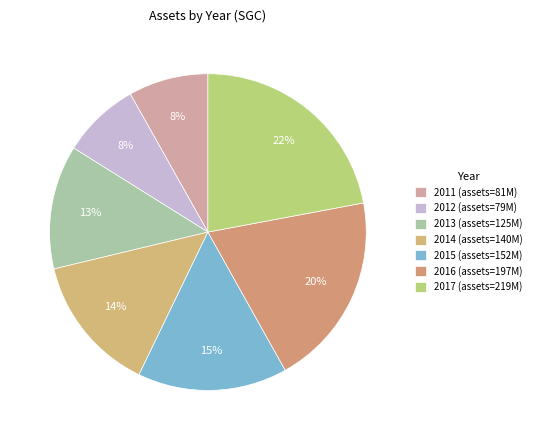

How many segments does this pie chart have?

7